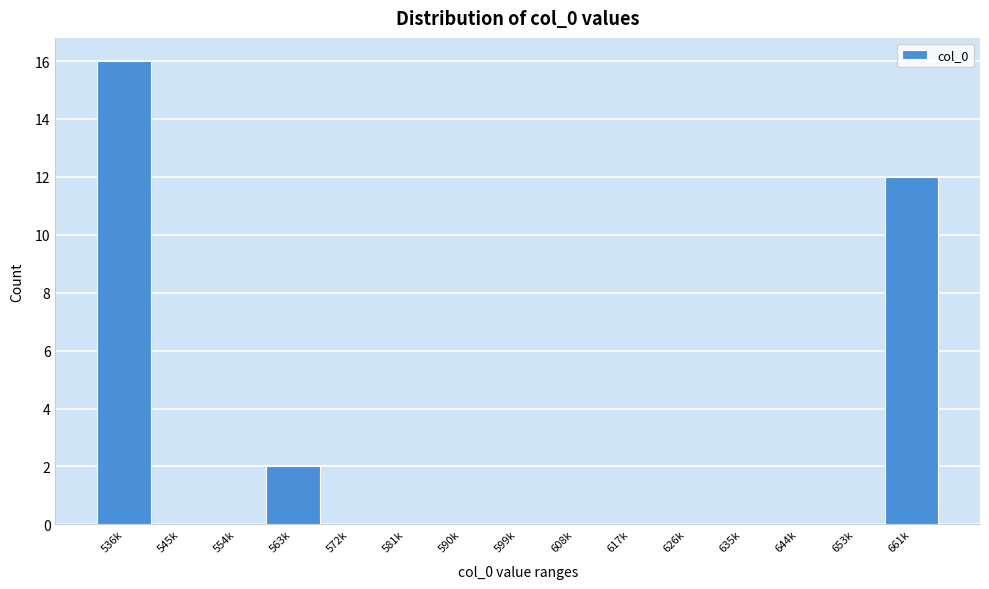

Reading right to left, extract all data points from this chart.

661k=12	653k=0	644k=0	635k=0	626k=0	617k=0	608k=0	599k=0	590k=0	581k=0	572k=0	563k=2	554k=0	545k=0	536k=16